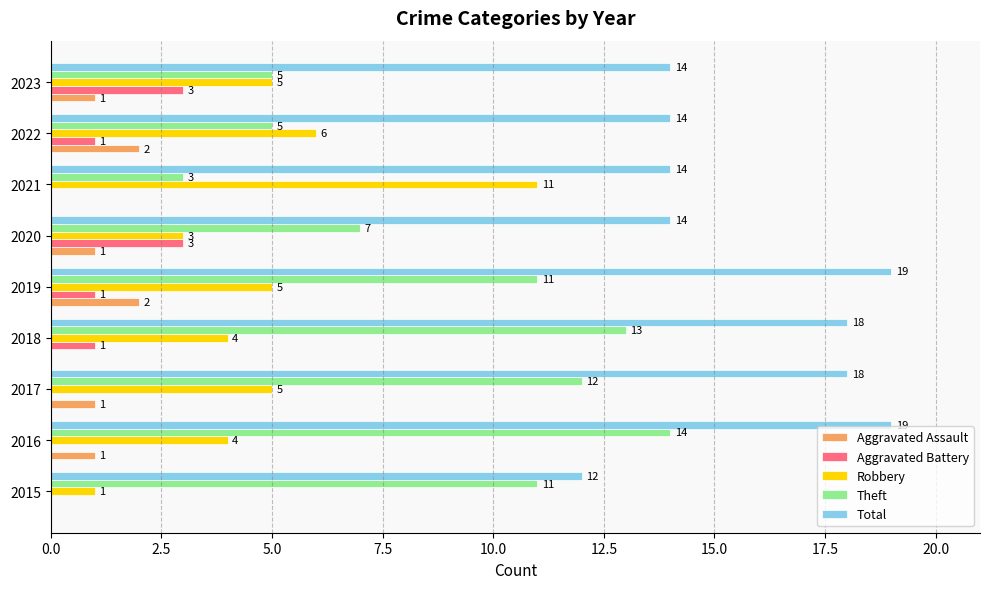

What is the sum of all Total values?

142